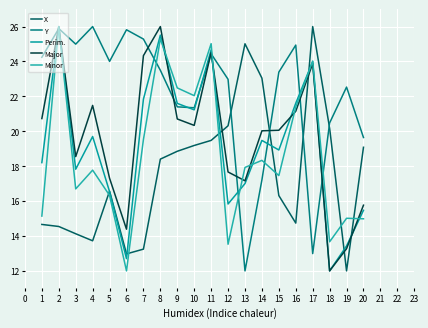

True or false: X has more than 2 points higher than both neighbors.

True